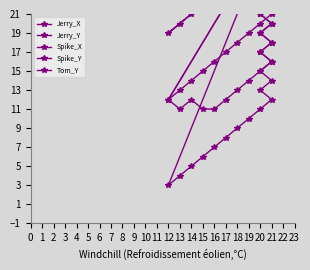

How many Tom_Y values are between 28 and 29?

26